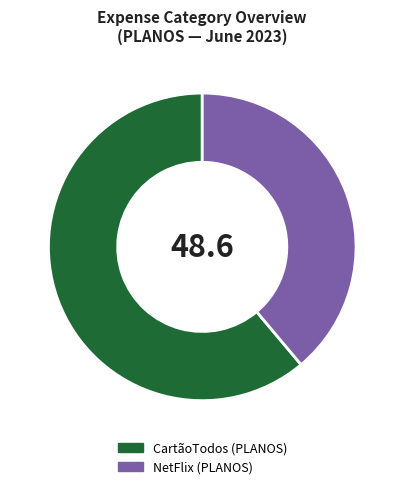

Is there a majority slice in this chart?

Yes